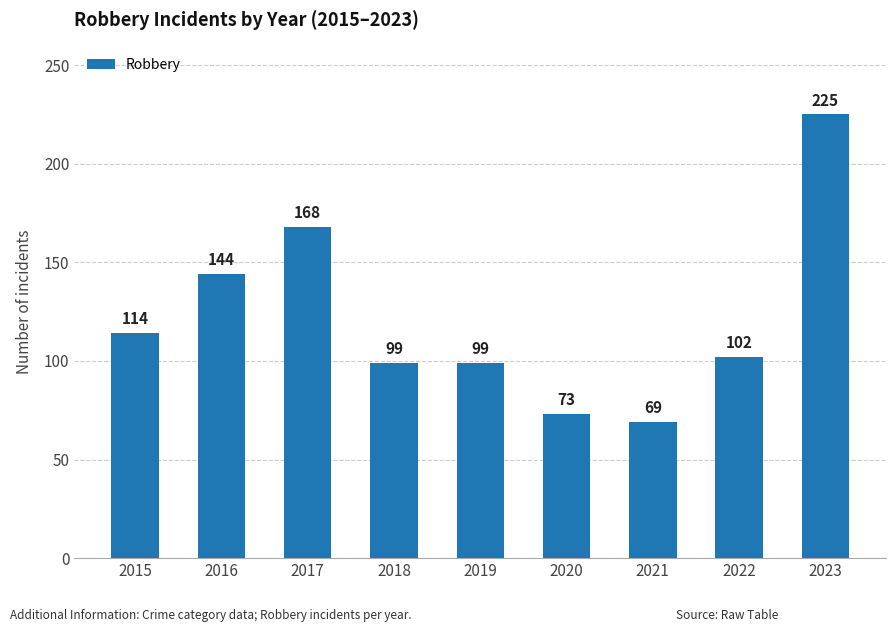

Does the chart contain stacked bars?

No